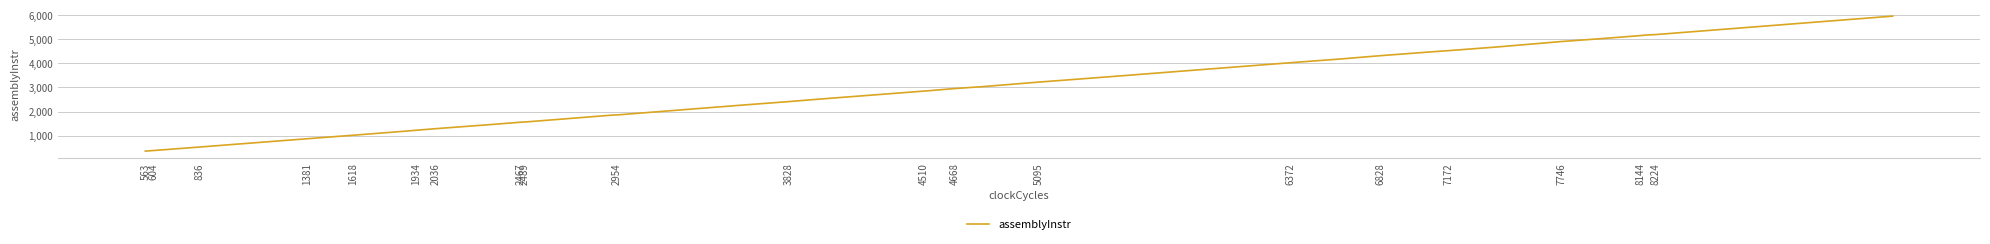

How many data points are less than 2413?

20